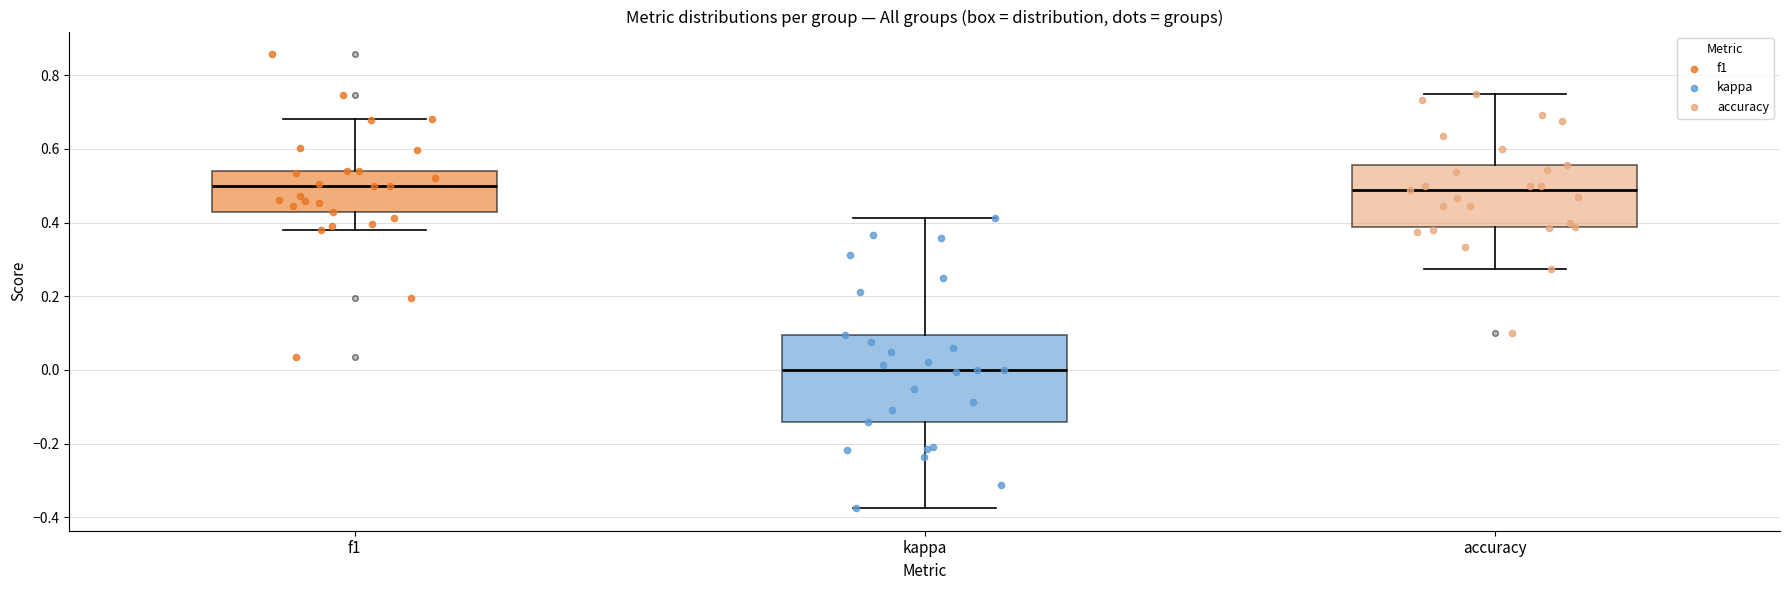

Reading left to right, read every box against the y-axis: the position of its median line, the range the box covers, and the ends of its whiskers. The values are not printed on the chart, so give them approximately, as read against the axis.

f1: median 0.50, box 0.42 to 0.54, whiskers 0.38 to 0.68
kappa: median 0.00, box -0.14 to 0.10, whiskers -0.38 to 0.42
accuracy: median 0.48, box 0.38 to 0.56, whiskers 0.28 to 0.76